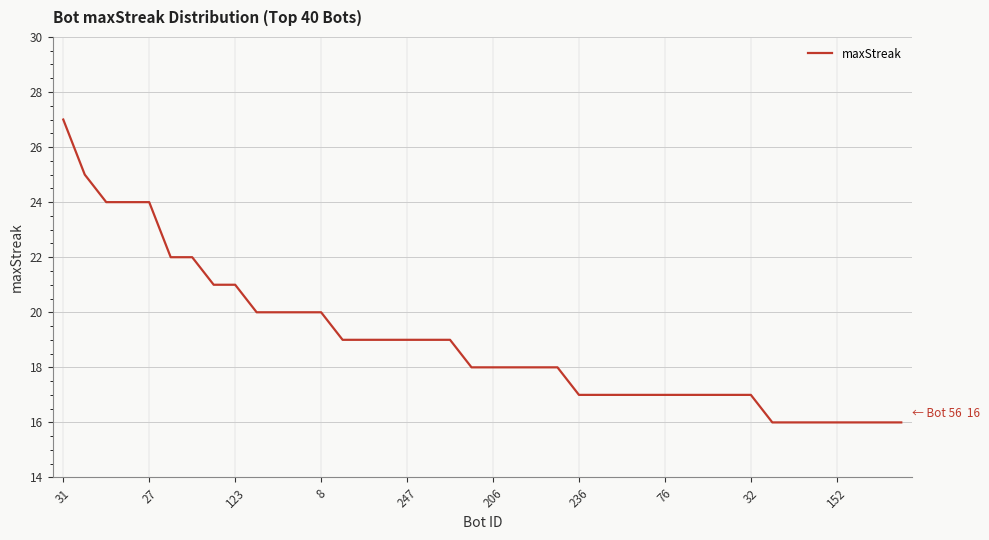

What is the greatest value displayed?

27